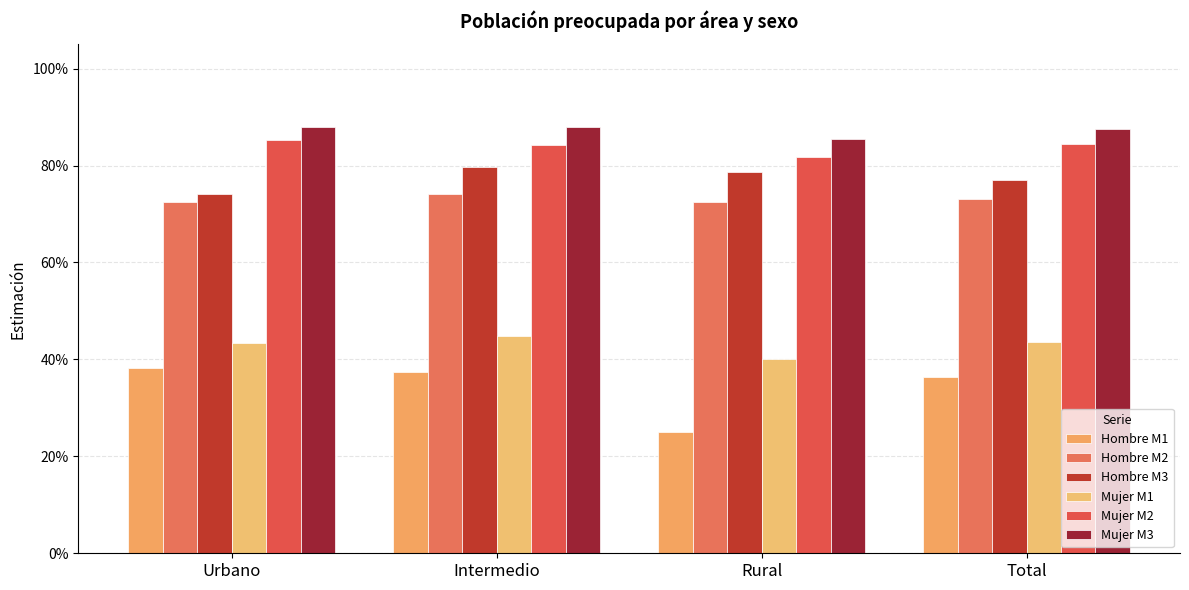

Count the Hombre M1 values in the range 0 to 1.

4